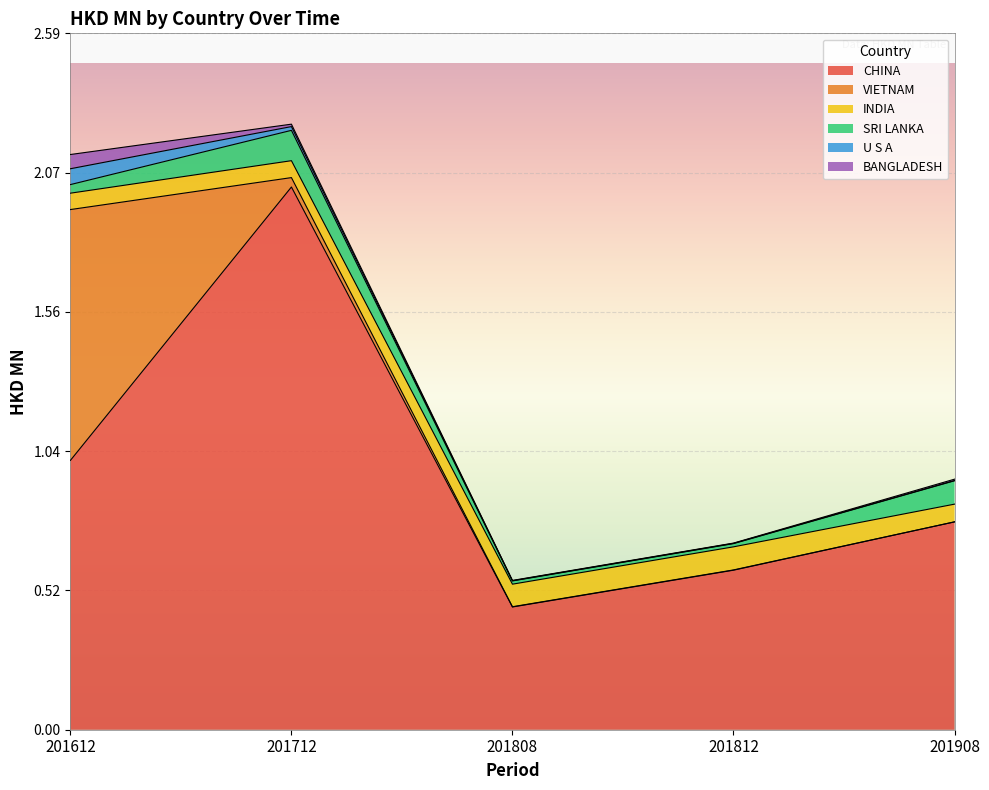

At which category is the sum across all series the highest?

201712